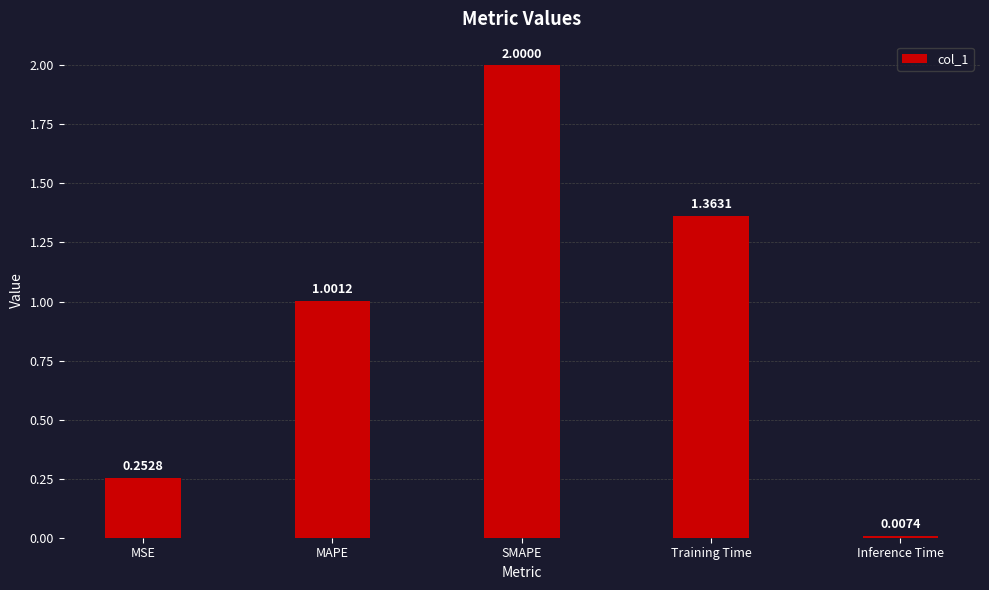

Between SMAPE and MAPE, which is larger?

SMAPE